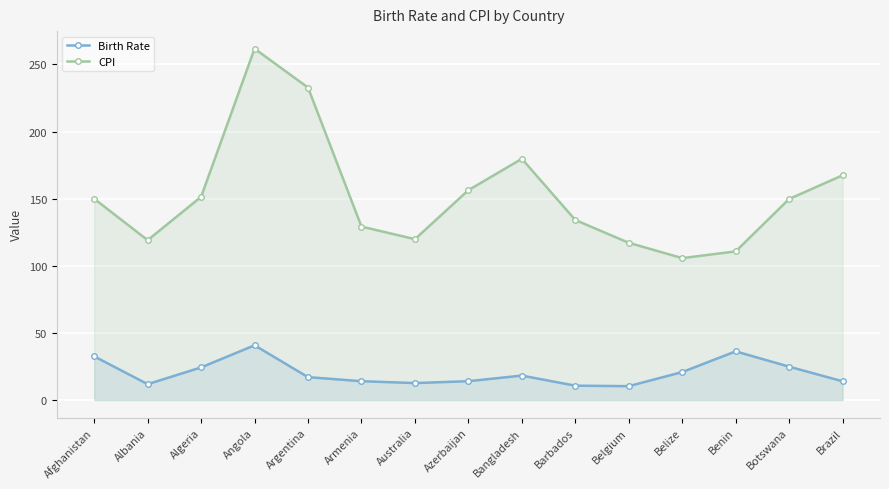

True or false: CPI and Birth Rate cross at least once.

False